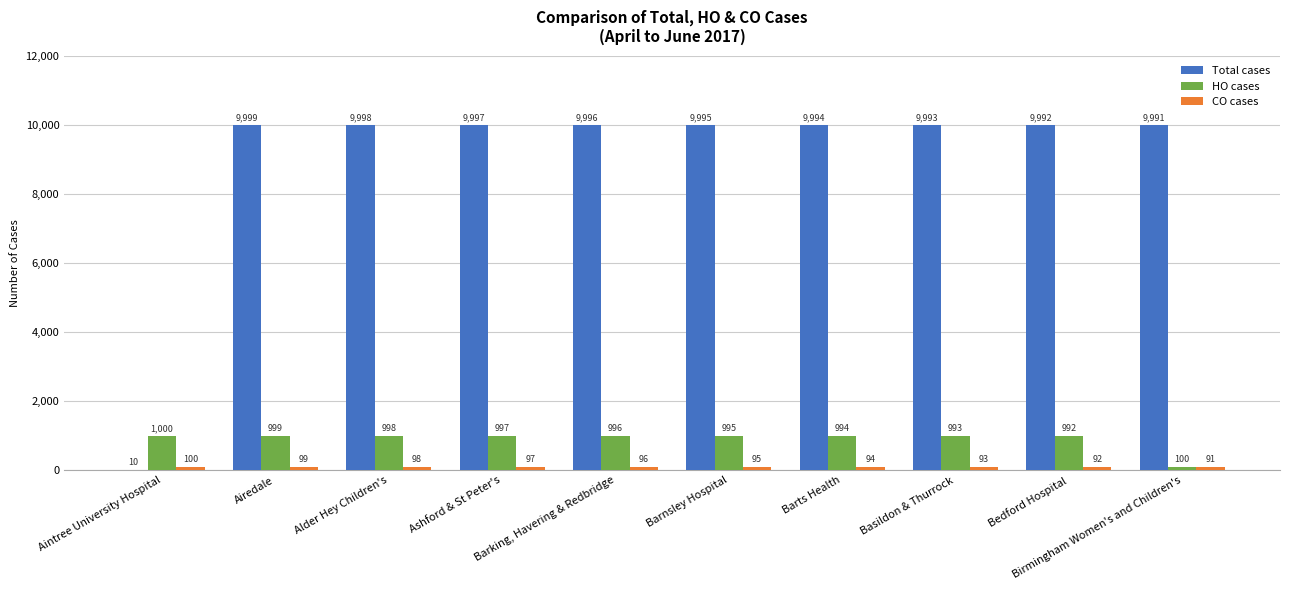

What is the sum of all HO cases values?

9064